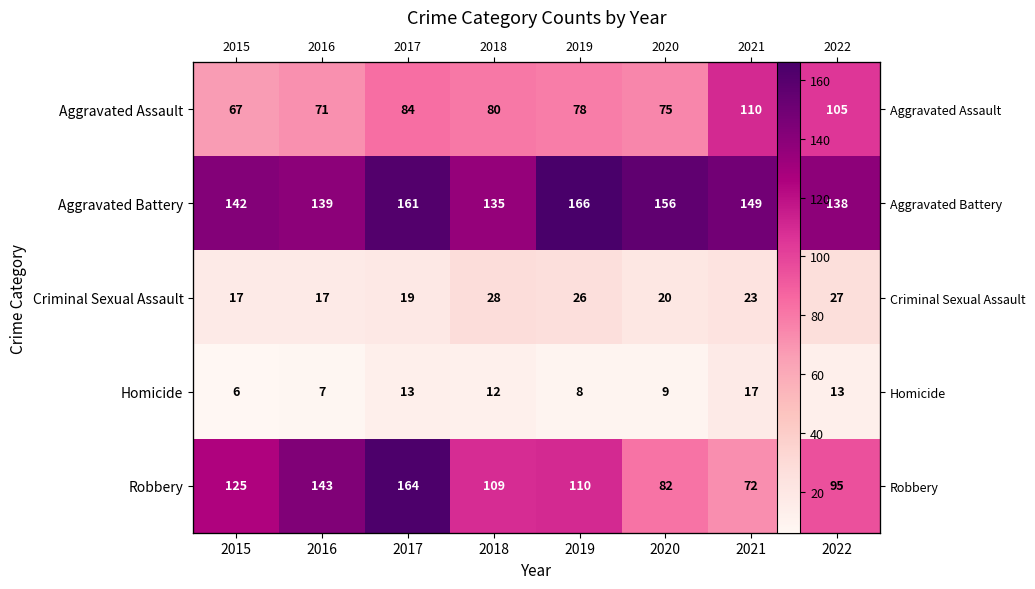

What is the minimum value shown in the chart?

6